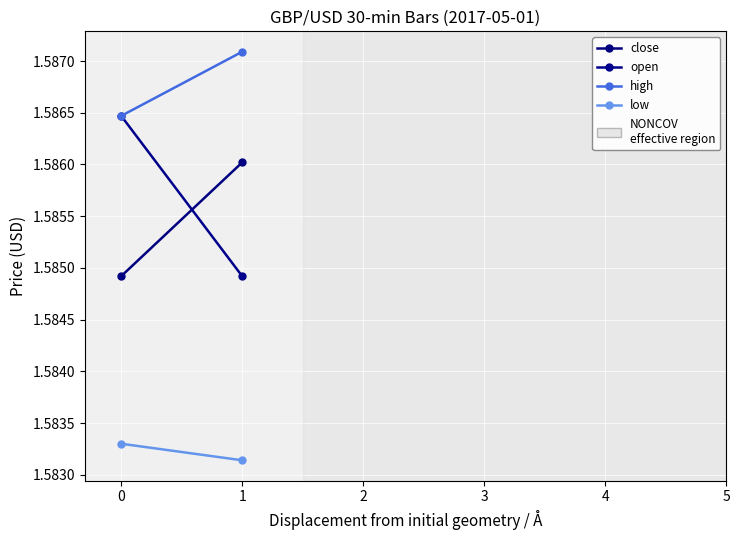

Is it true that low equals 1.6 at 1?

True